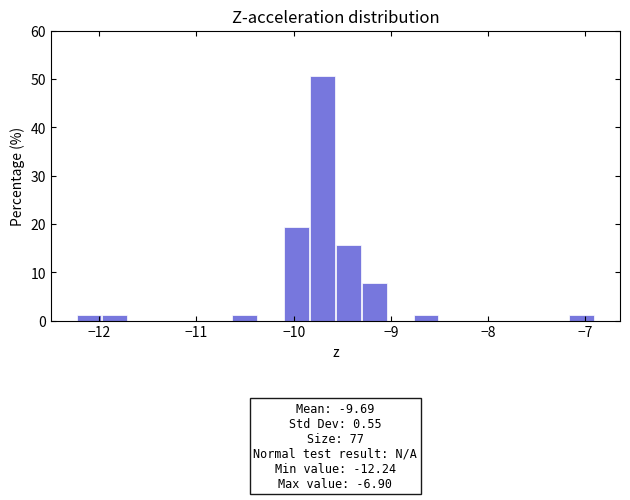

Around what value on the x-axis is the tallest bar? Give the approximate position of its centre, as read against the axis.

-9.7